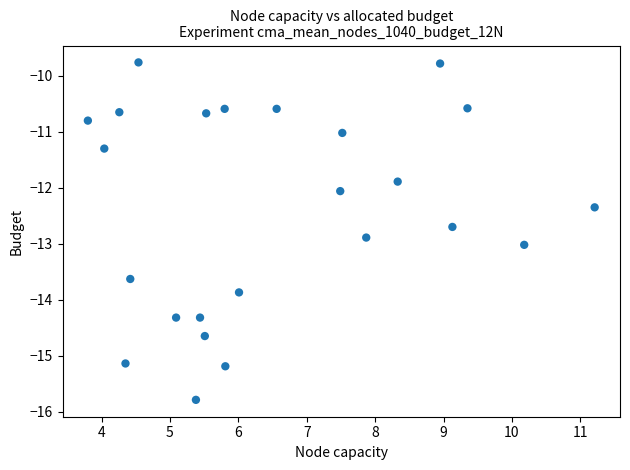

What is the range of Y values (max minus min)?

6.0